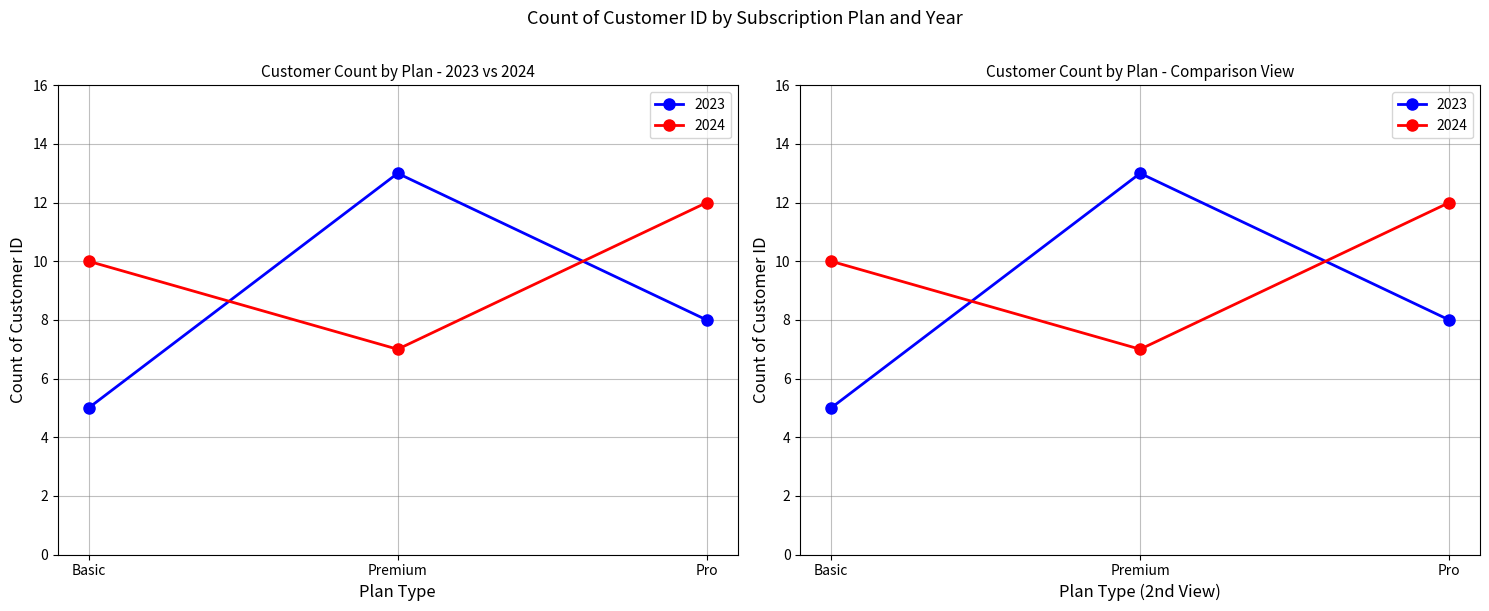

At which label does 2023 first exceed 8?

Premium